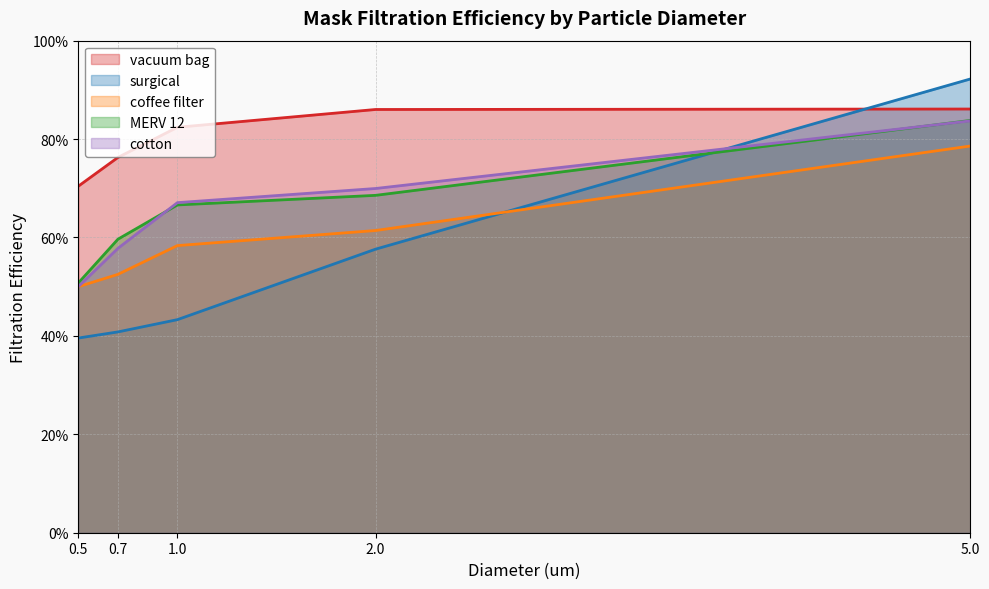

Reading left to right, what are all the values shown in this chart?

vacuum bag: 0.7	0.8	0.8	0.9	0.9
surgical: 0.4	0.4	0.4	0.6	0.9
coffee filter: 0.5	0.5	0.6	0.6	0.8
MERV 12: 0.5	0.6	0.7	0.7	0.8
cotton: 0.5	0.6	0.7	0.7	0.8